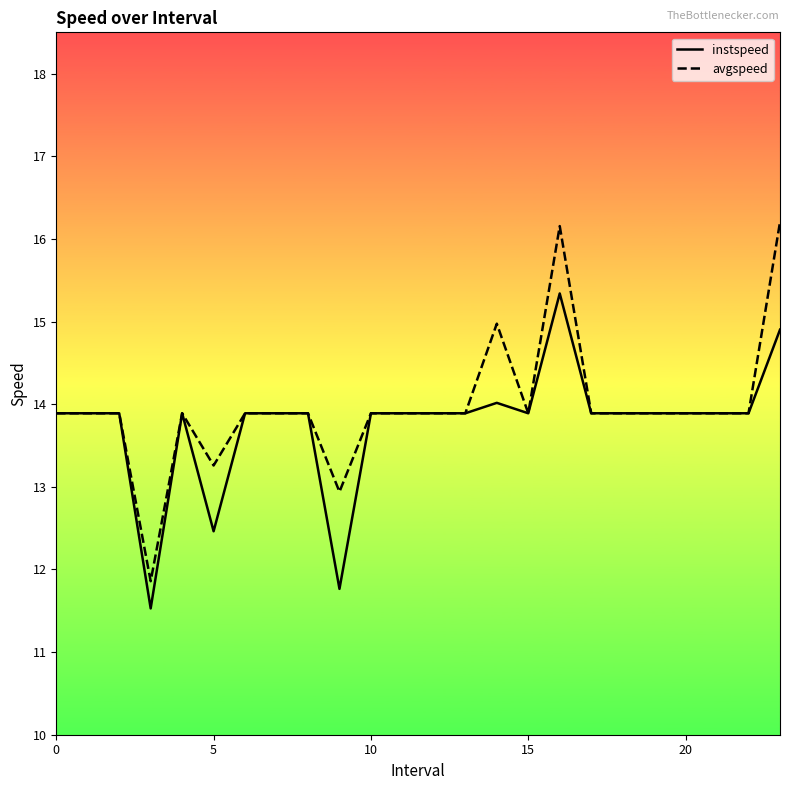

Rank the series by their maximum value, from highest to lowest.

avgspeed, instspeed